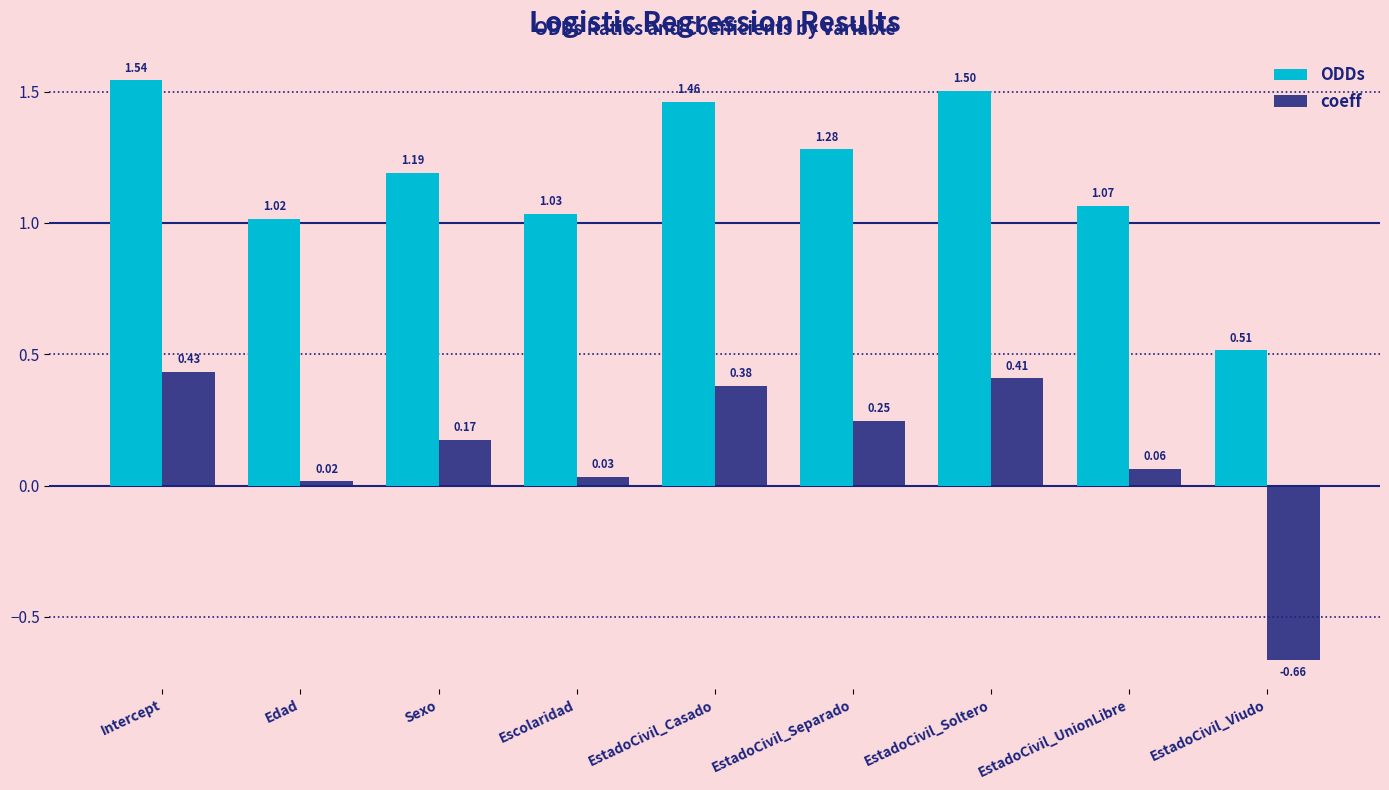

Where does the coeff series first go above 0?

Intercept